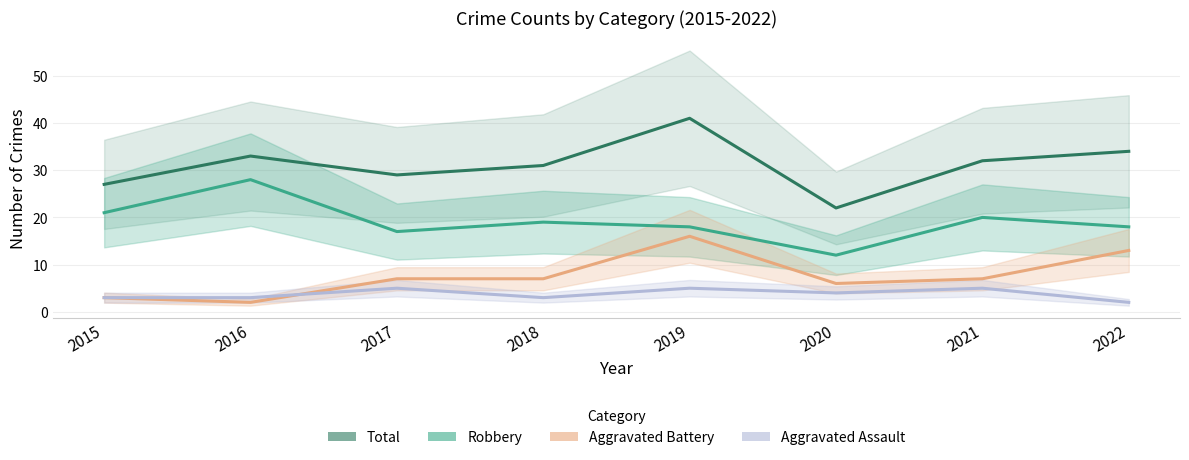

Which category has the highest value in the Total series?

2019